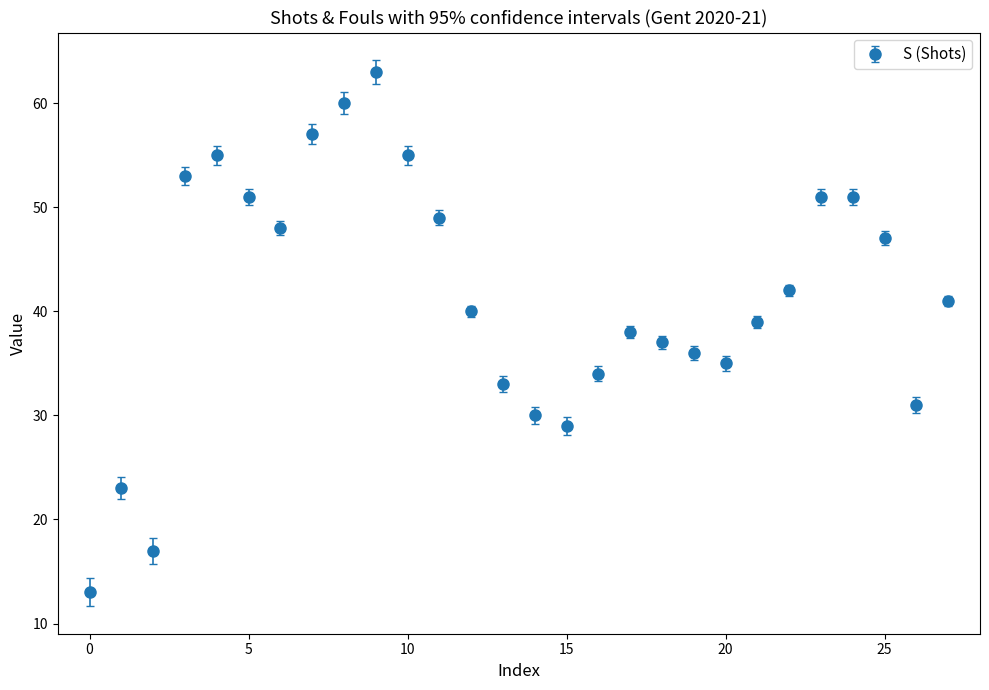

What is the value of the 27th point from the left?

31